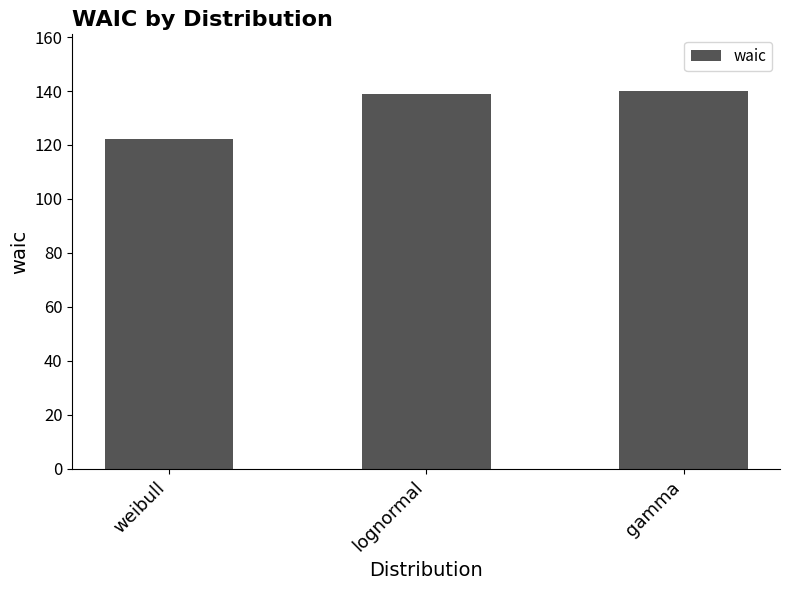

What is the minimum value shown in the chart?

122.1